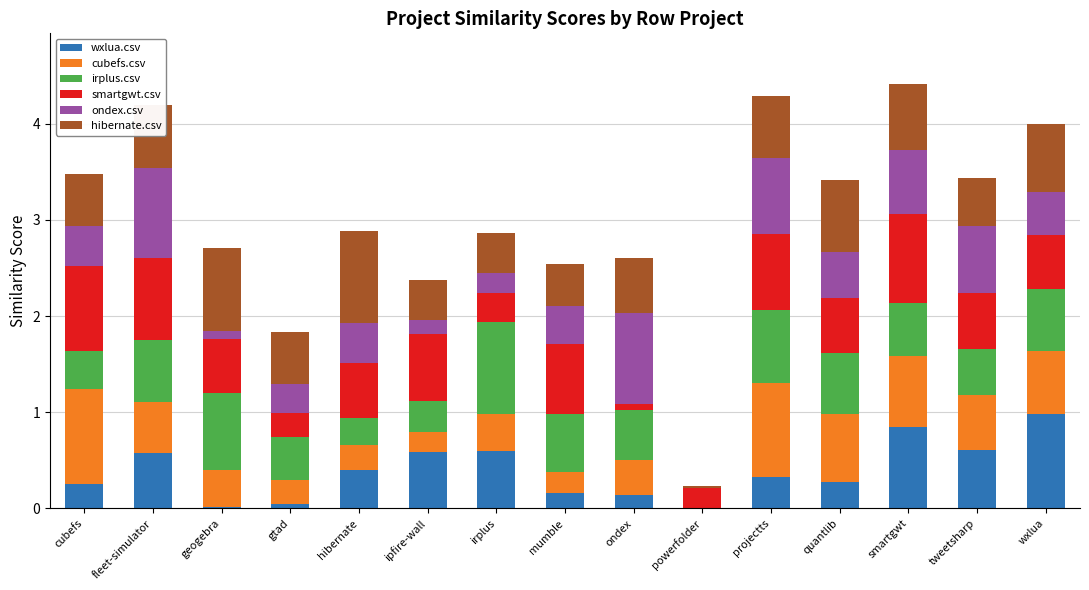

Are the bars horizontal?

No